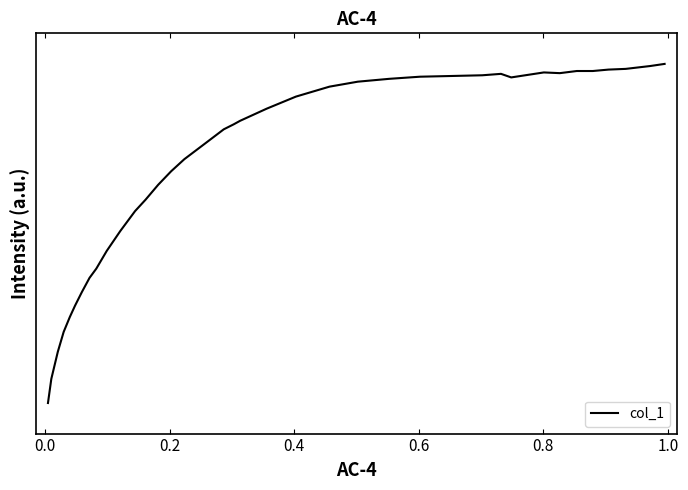

Does the chart have visible grid lines?

No